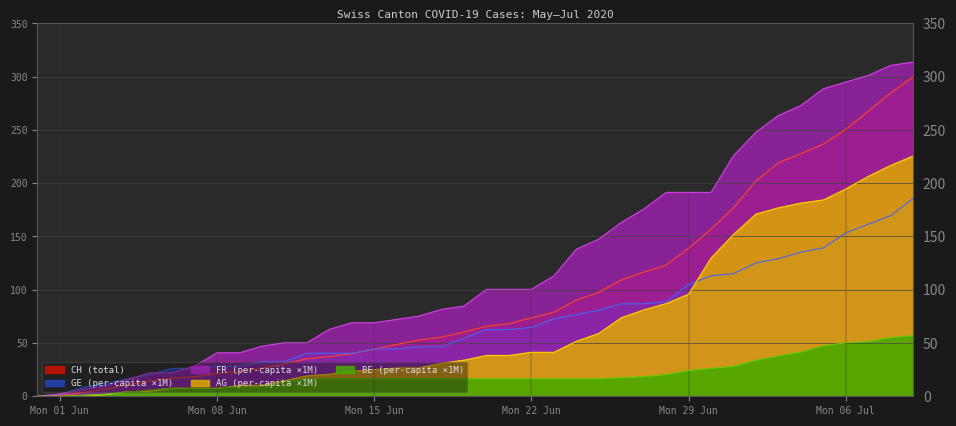

What are all the series names shown in the legend?

CH (total), GE (per-capita ×1M), FR (per-capita ×1M), AG (per-capita ×1M), BE (per-capita ×1M)